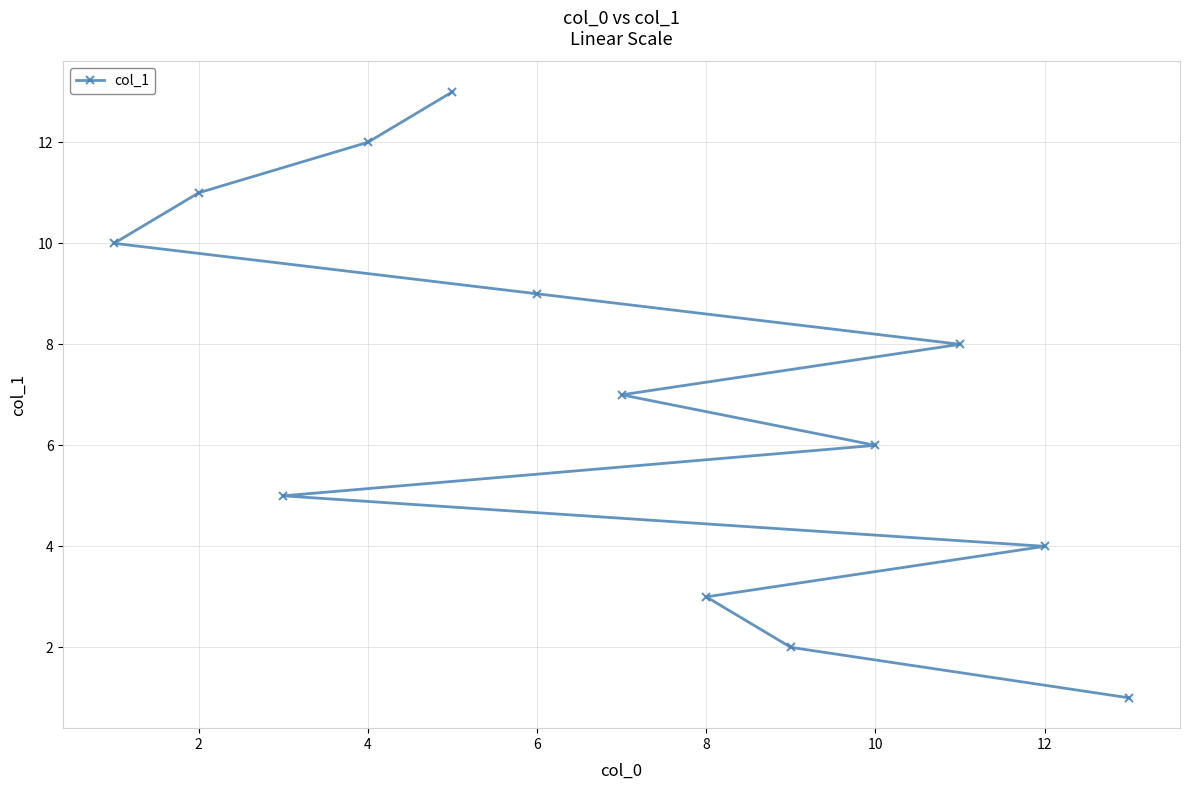

Reading right to left, extract all data points from this chart.

1	4	8	6	2	3	7	9	13	12	5	11	10